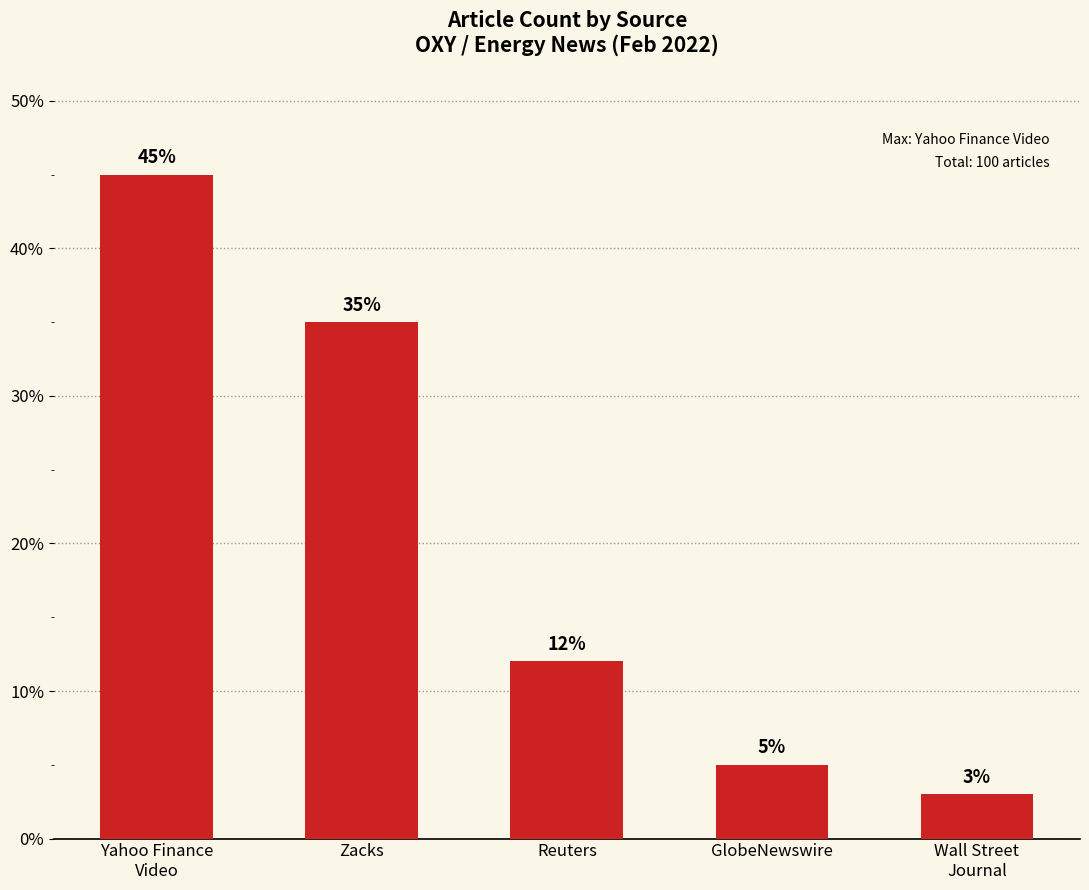

Where is the data nearest to the value 24?

Zacks